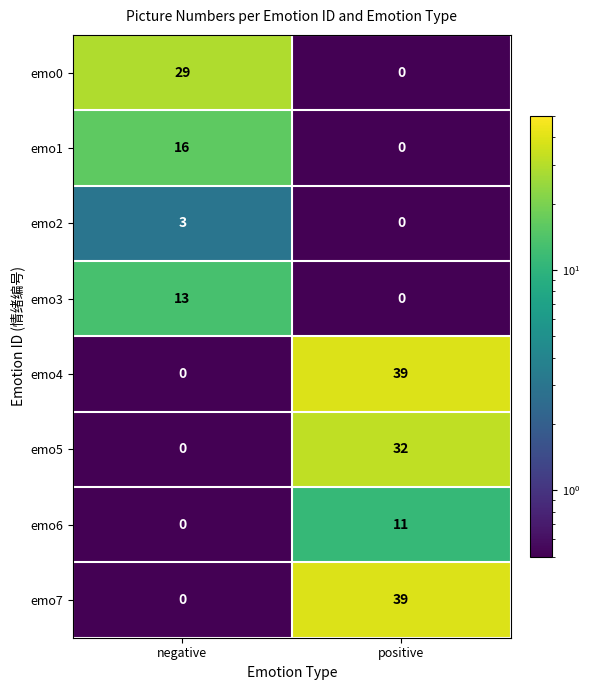

What is the spread (max minus min) of values at negative?

29